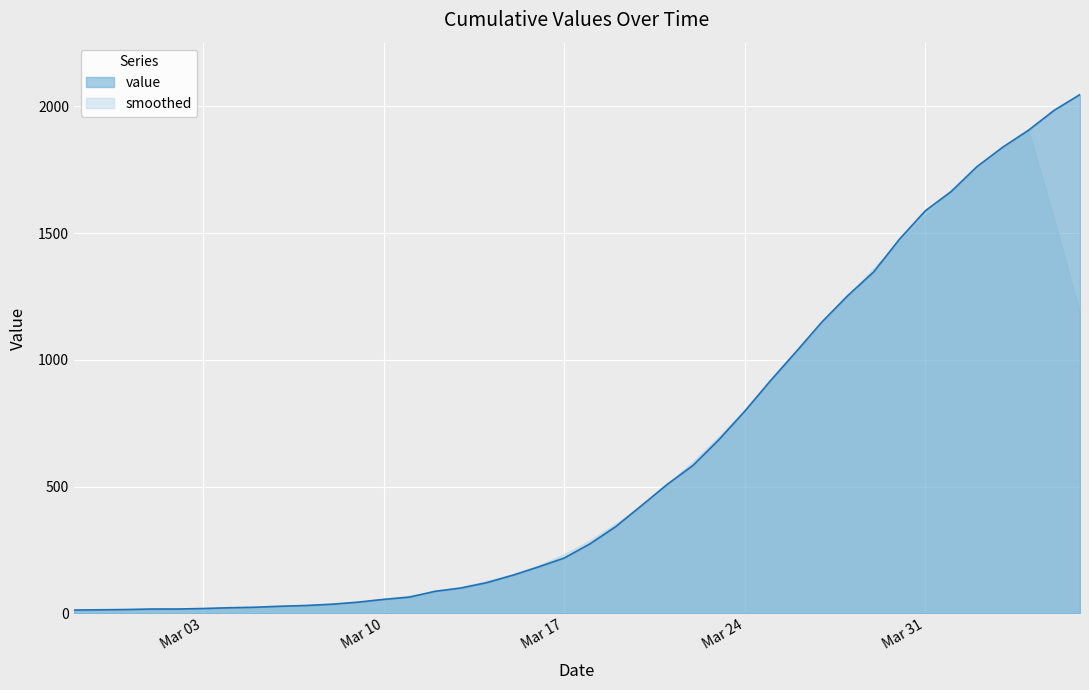

What position from the right is 2020-04-06?

1